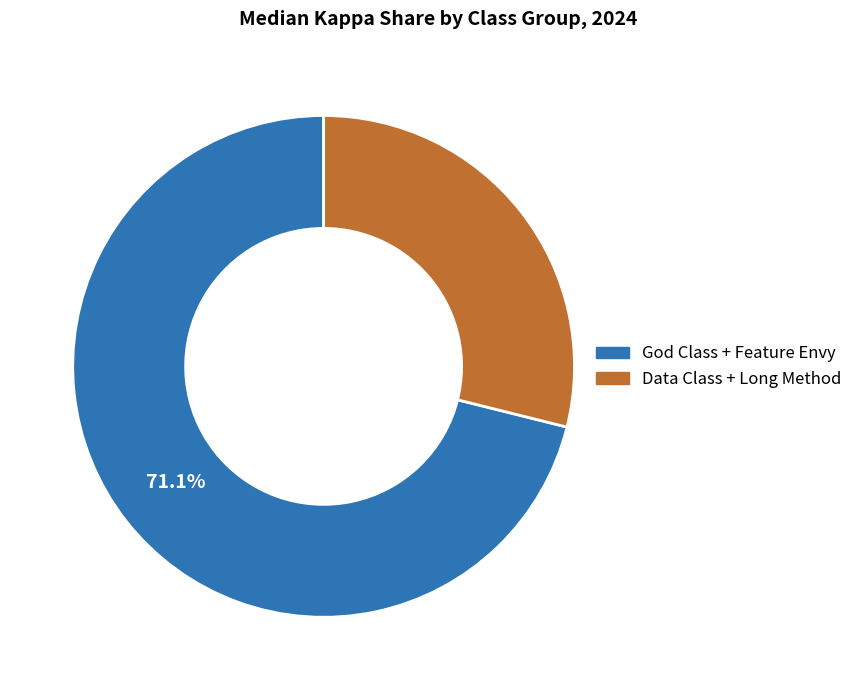

Is there a majority slice in this chart?

Yes